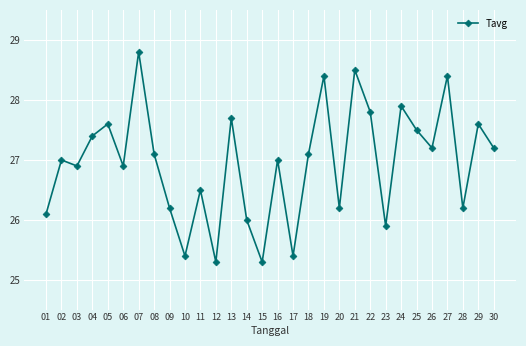

The chart shows a value of 26.2 at 09. True or false?

True